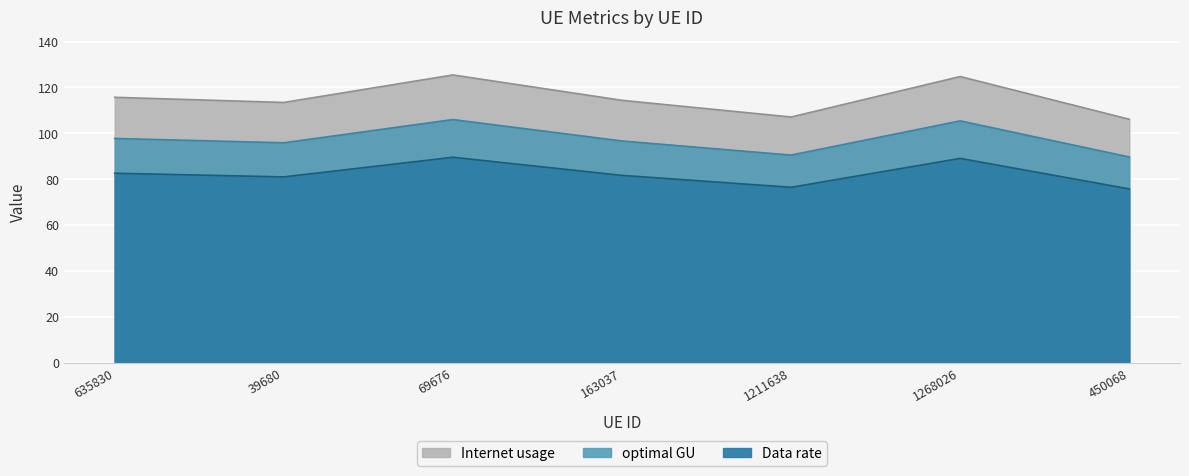

True or false: Internet usage and Data rate cross at least once.

False